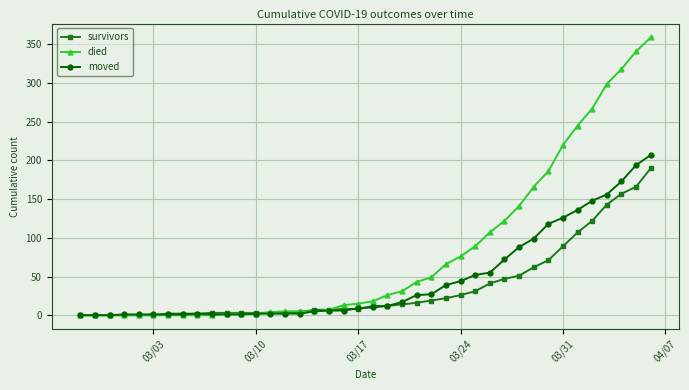

Which series has the widest spread of values?

died